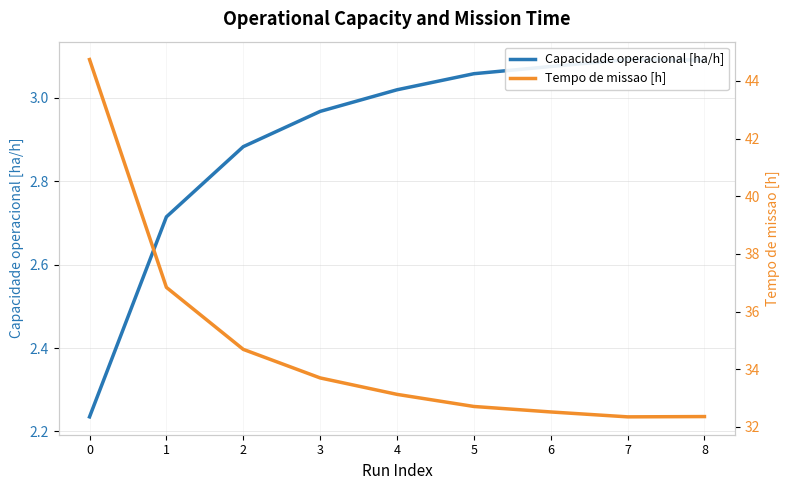

The value of Tempo de missao [h] at 1 is 23.1. True or false?

False